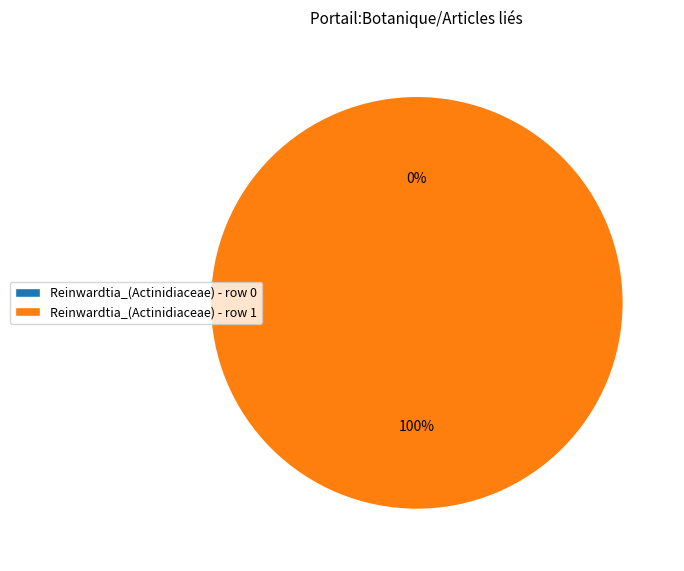

Is Reinwardtia_(Actinidiaceae) - row 1 the majority of the pie?

Yes